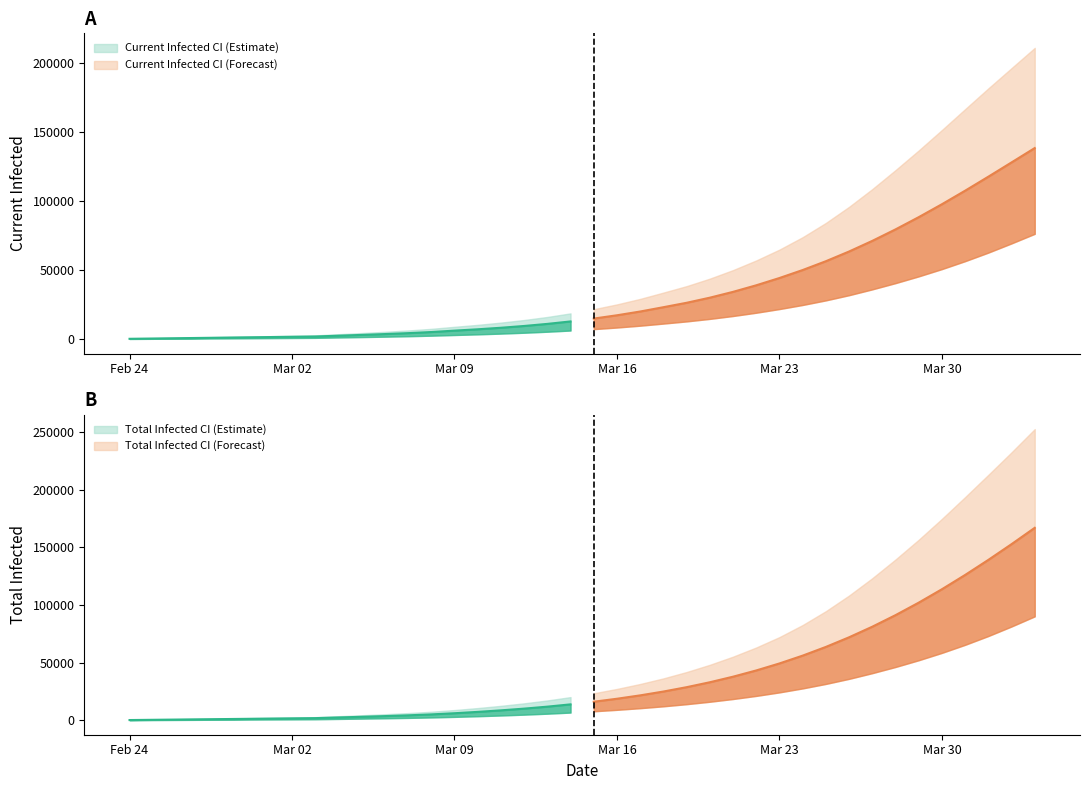

What is the average value of the total_infected_lower series?

19439